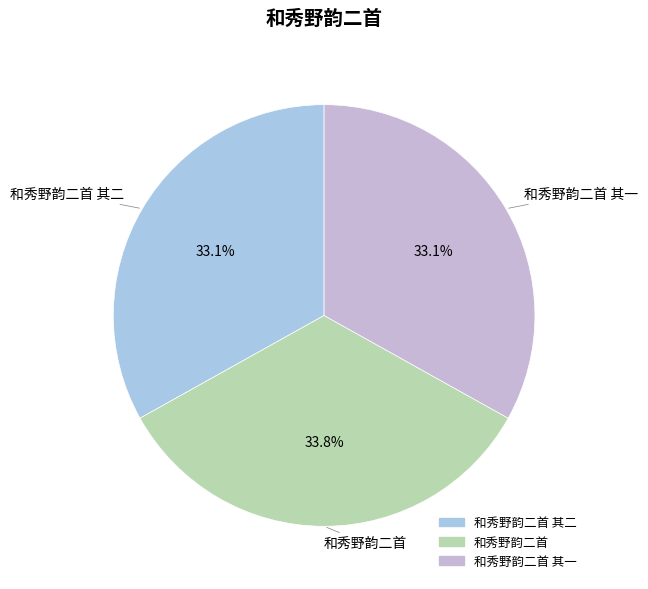

How many segments does this pie chart have?

3